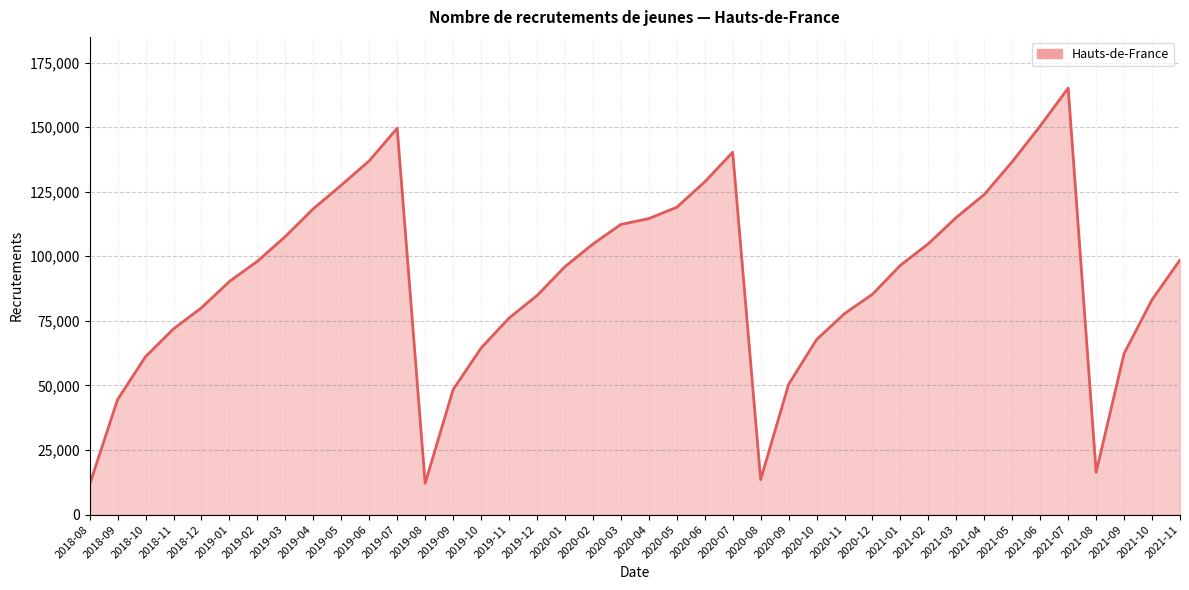

What is the change in value from 2019-01 to 2019-12?

-5476